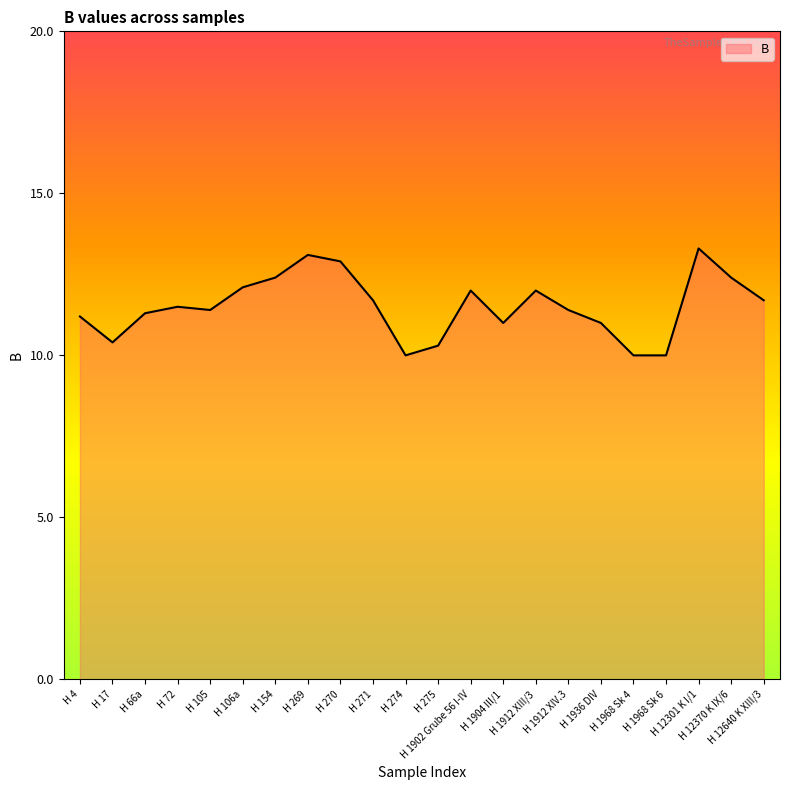

Between H 4 and H 12640 K XIII/3, which is larger?

H 12640 K XIII/3